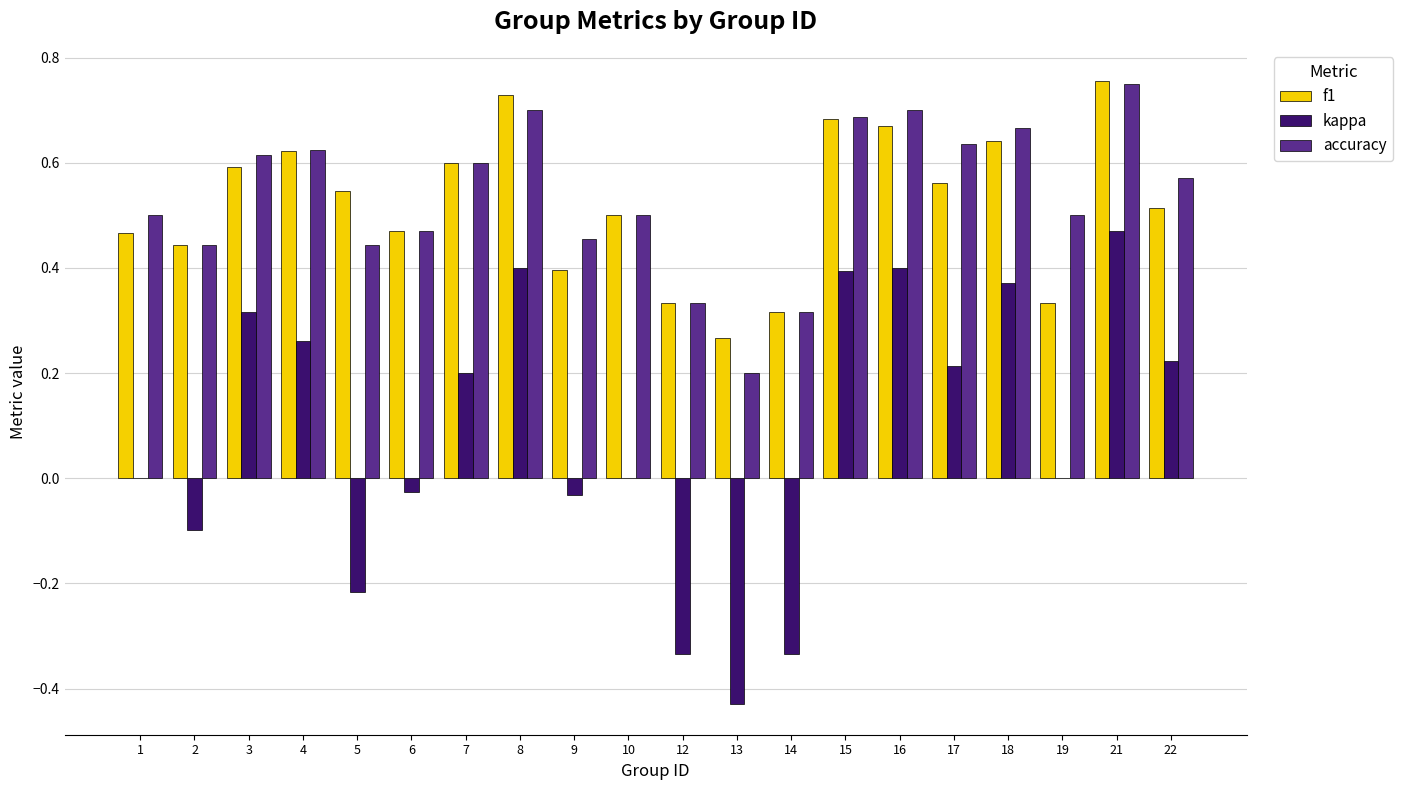

The f1 series shows 0.4 at 2. True or false?

True